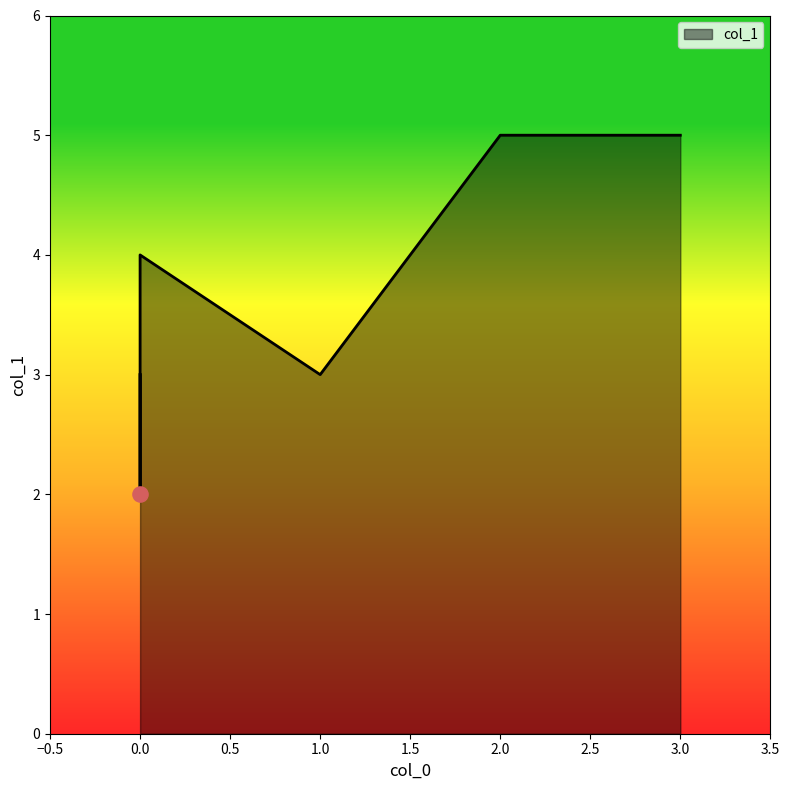

What is the change in value from 0 to 2?

+2